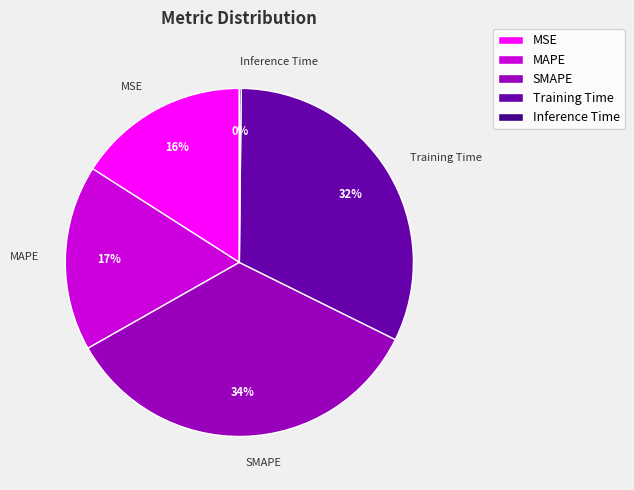

What percentage is the SMAPE slice, to the nearest percent?

34%